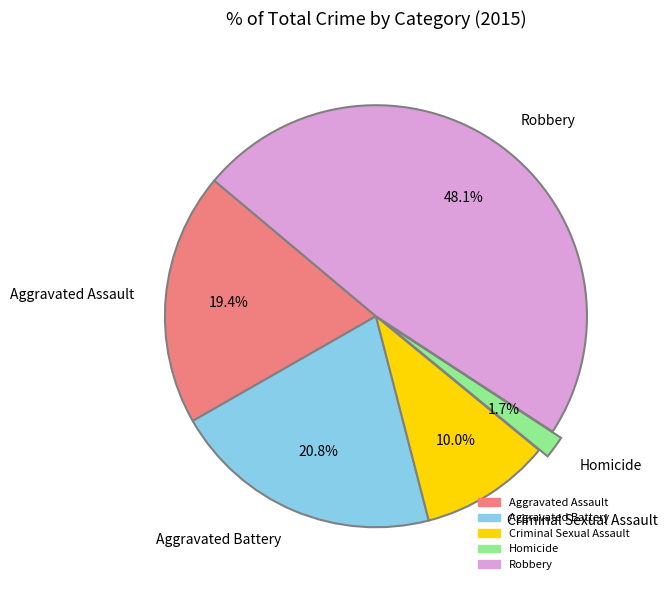

The Robbery slice represents 57% of the pie. True or false?

False